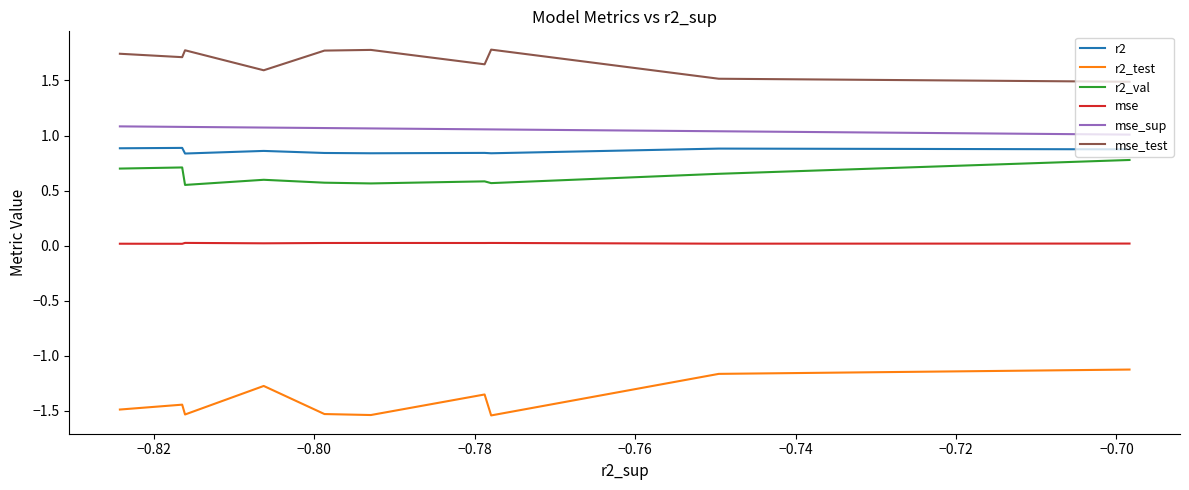

List the series in order of their peak value, lowest first.

r2_test, mse, r2_val, r2, mse_sup, mse_test